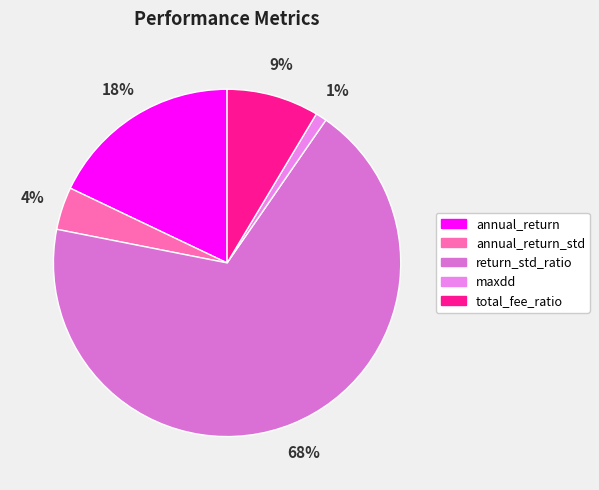

What percentage is NOT represented by maxdd?

99.0%